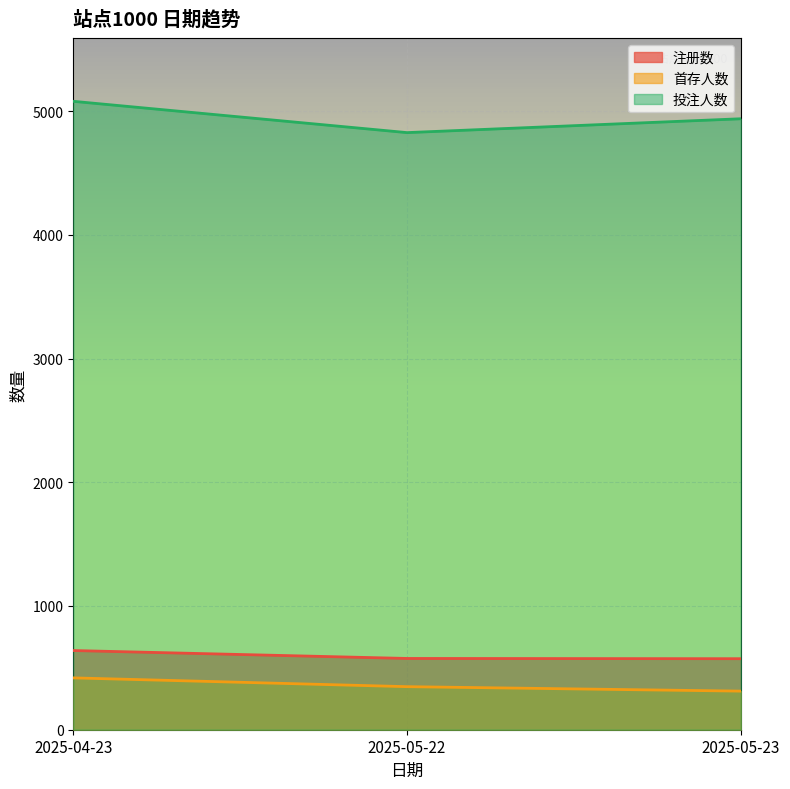

What position from the right is 2025-05-22?

2